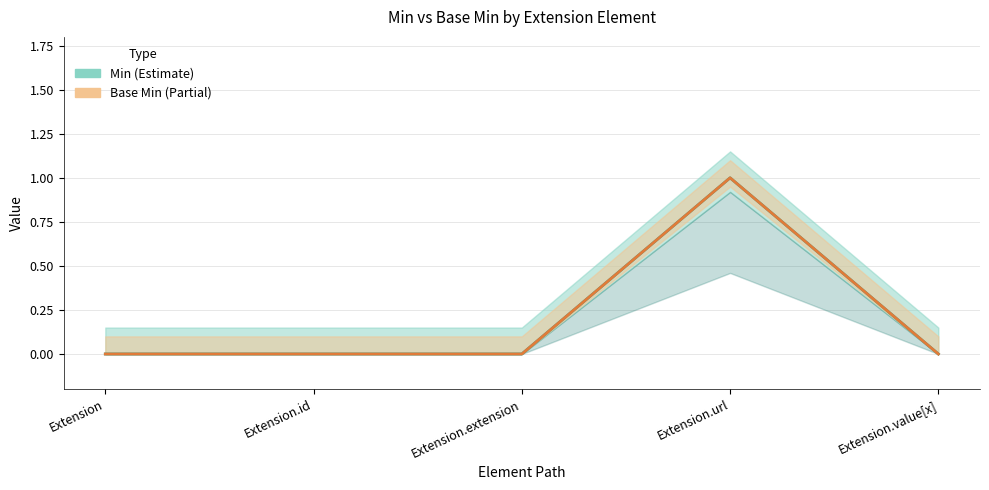

Which category has the lowest value in the Base Min series?

Extension